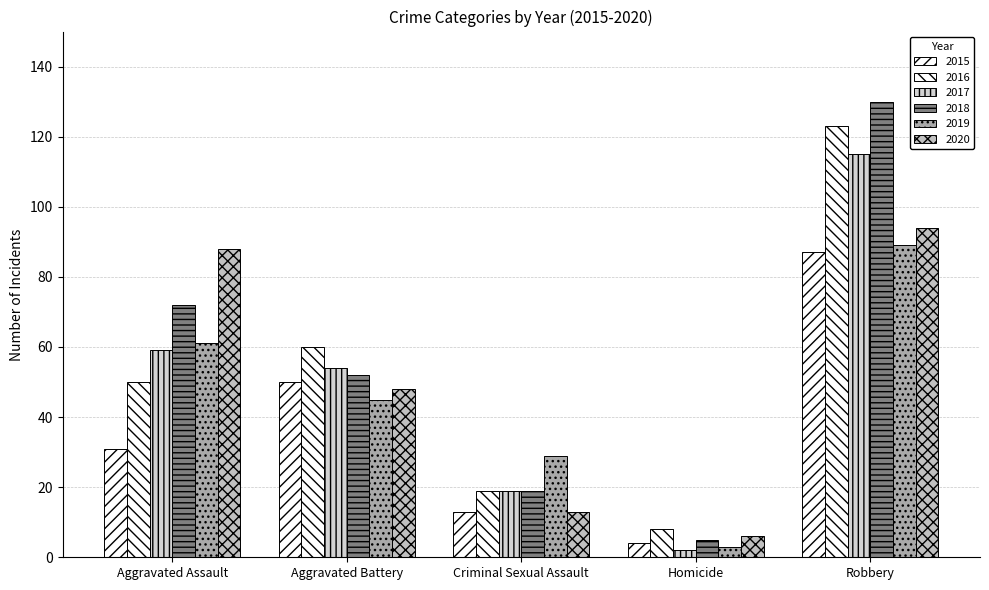

Does the chart contain any negative values?

No